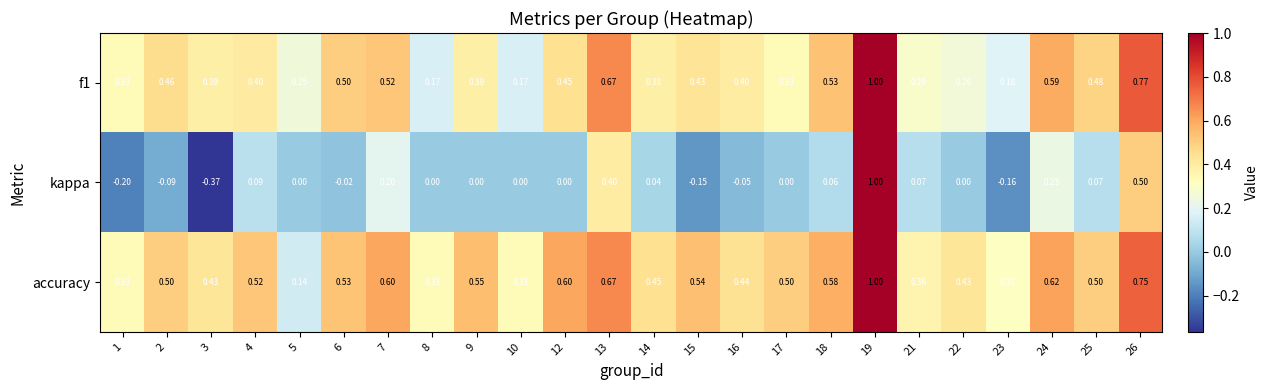

Which series changed the most between 3 and 17?

kappa